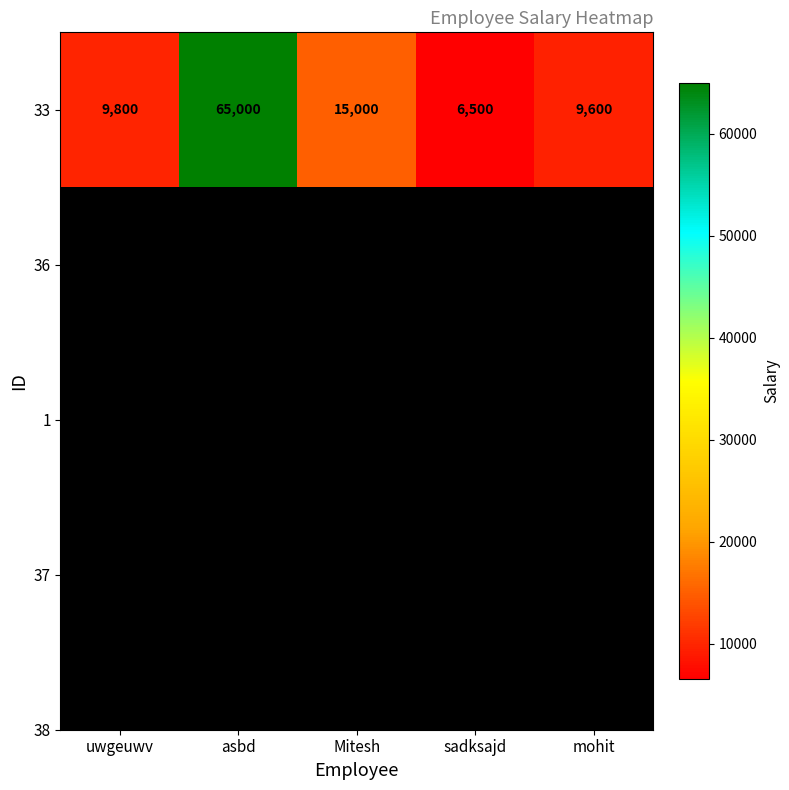

Rank the categories by value from highest to lowest.

asbd, Mitesh, uwgeuwv, mohit, sadksajd